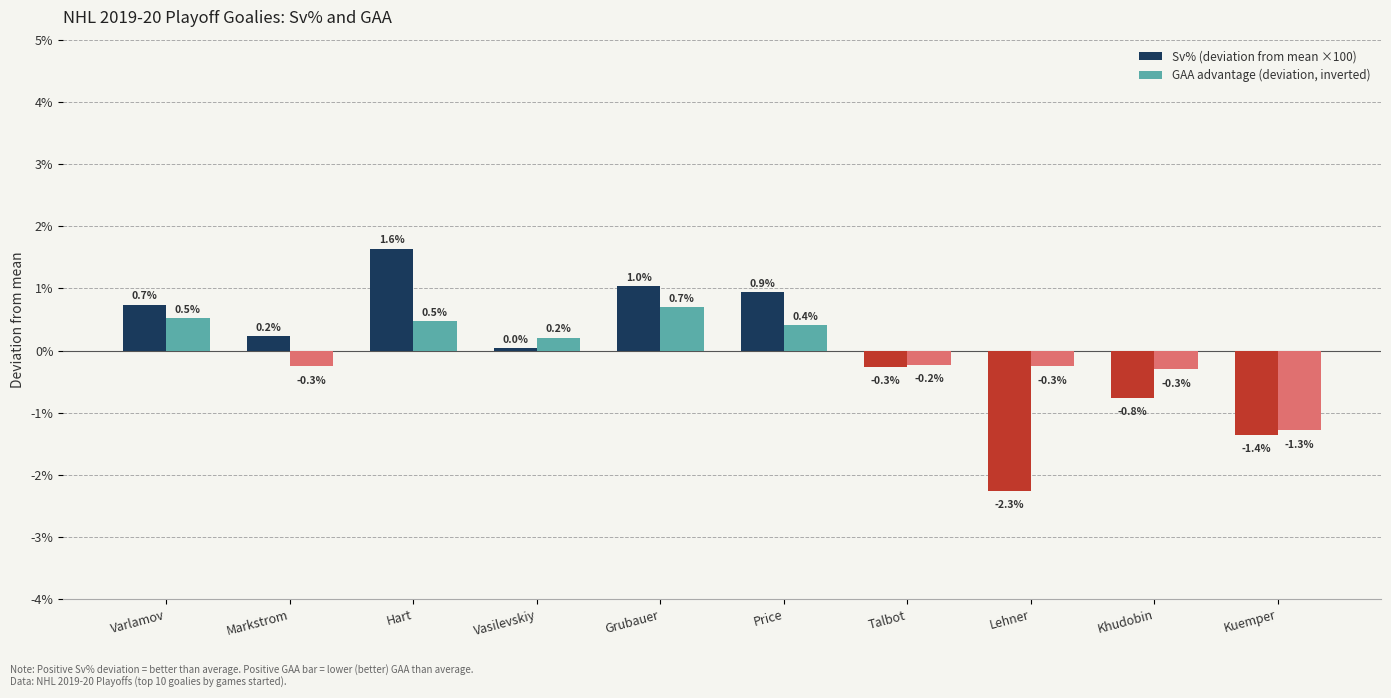

Is the value of Sv% (deviation from mean ×100) at Kuemper greater than the value of GAA advantage (deviation, inverted) at Lehner?

No